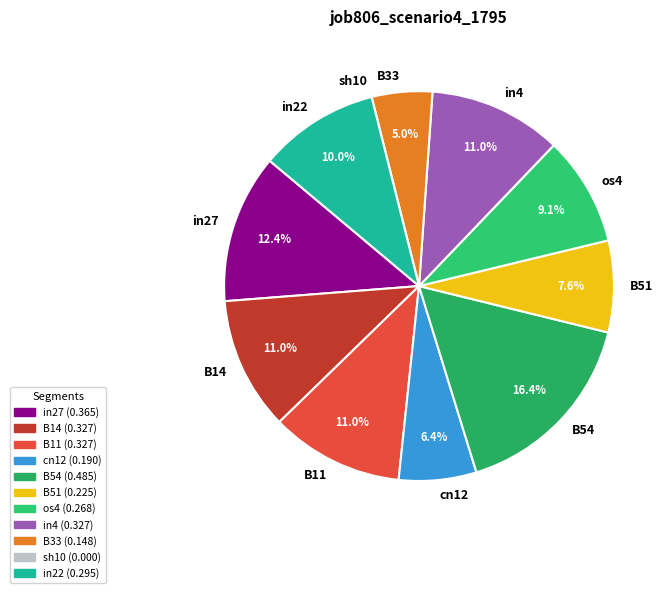

Is the sum of cn12 and in22 greater than half?

No